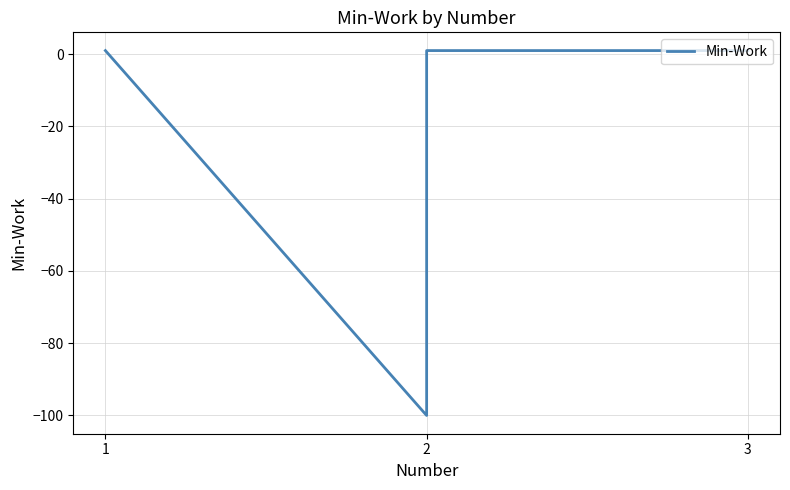

How many values are above zero?

3